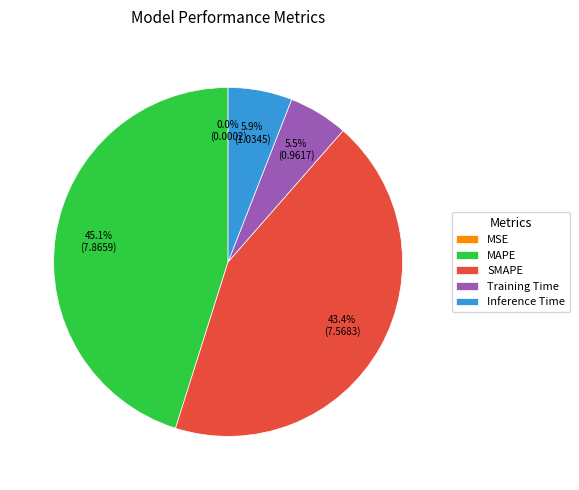

Which category has the biggest portion of the pie?

MAPE